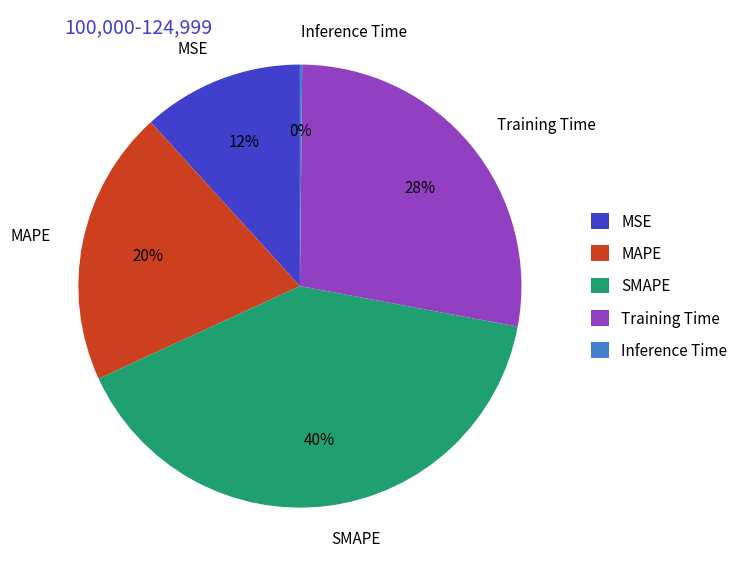

What is the largest slice in the pie chart?

SMAPE